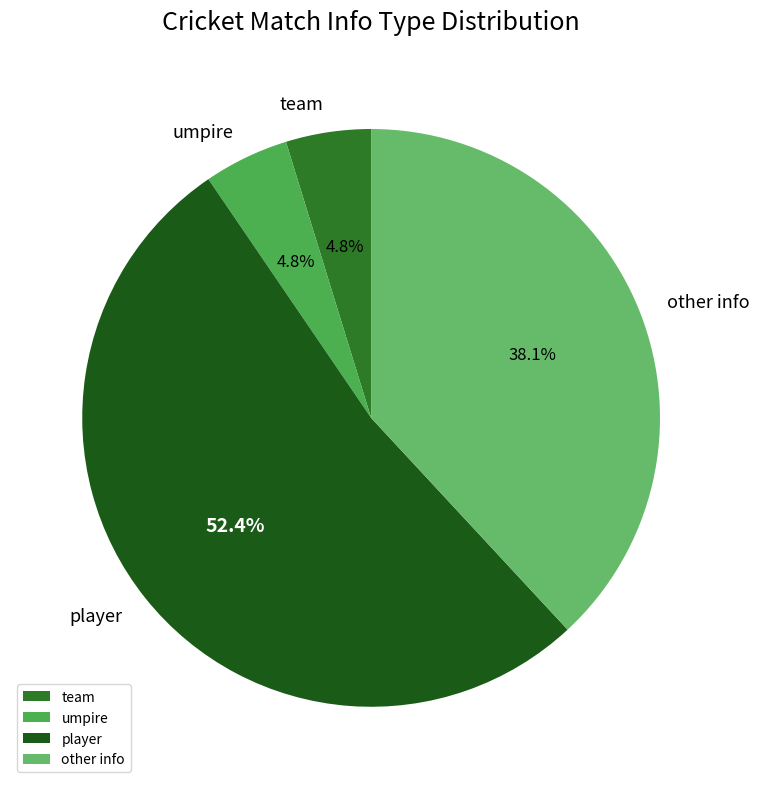

Do other info and player together represent more than half of the pie?

Yes